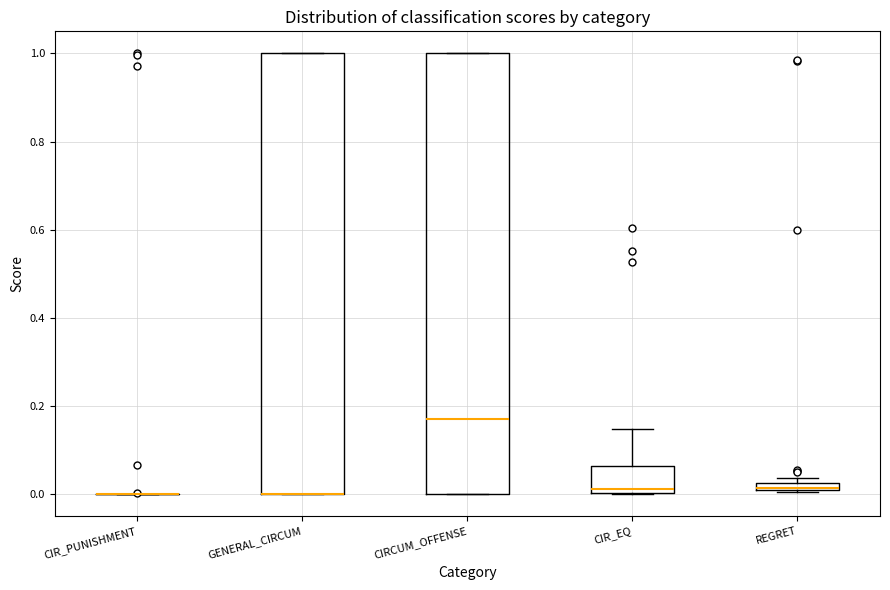

Where is the lower edge of the box for REGRET on the y-axis? The values are not printed on the chart, so give them approximately, as read against the axis.

0.00